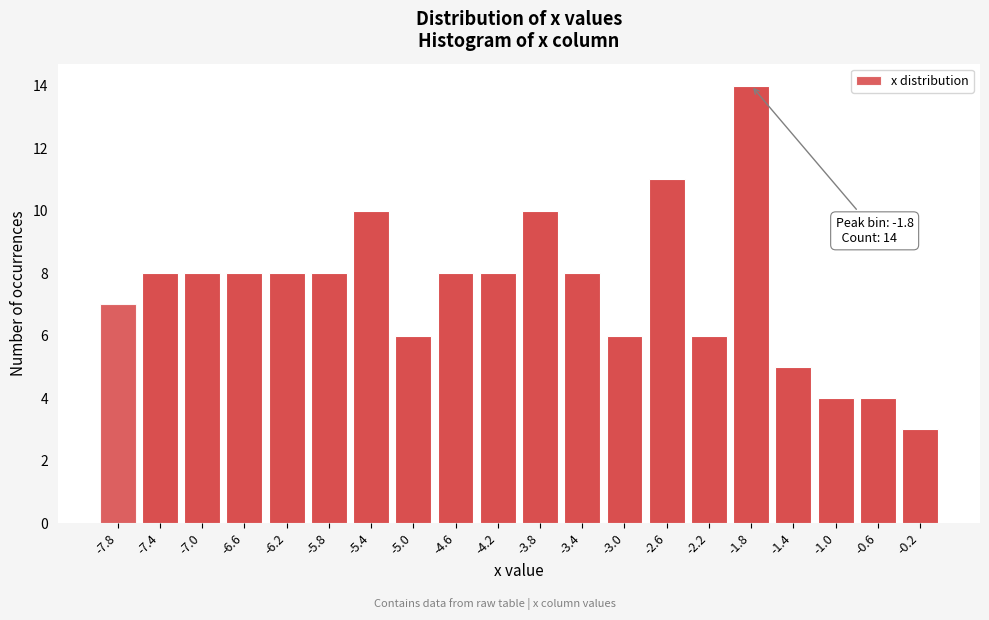

Reading right to left, extract all data points from this chart.

-0.2=3	-0.6=4	-1.0=4	-1.4=5	-1.8=14	-2.2=6	-2.6=11	-3.0=6	-3.4=8	-3.8=10	-4.2=8	-4.6=8	-5.0=6	-5.4=10	-5.8=8	-6.2=8	-6.6=8	-7.0=8	-7.4=8	-7.8=7